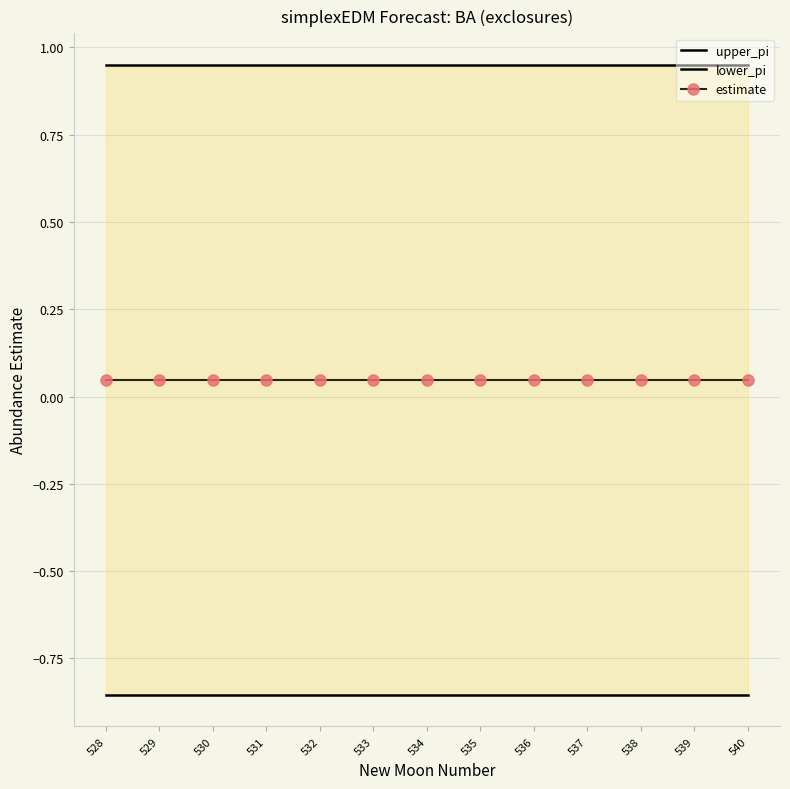

Where is upper_pi nearest to the value 0?

529